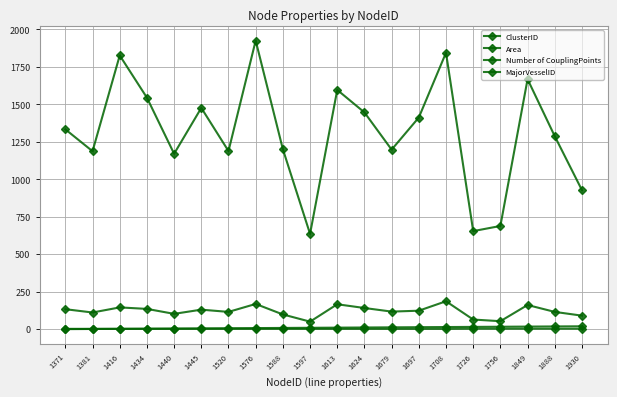

What is the greatest value displayed?

1924.9